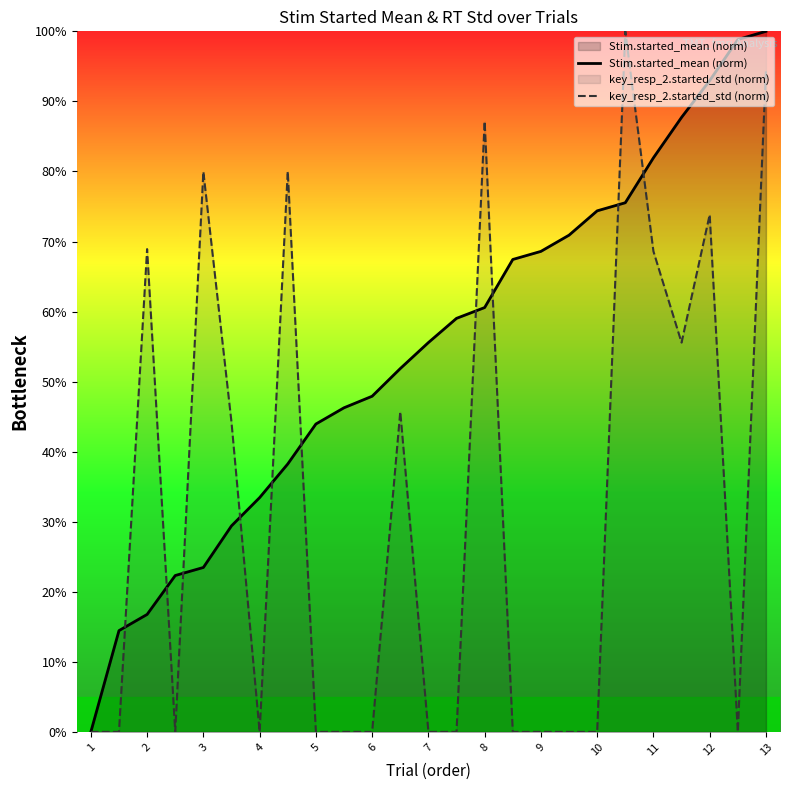

Does the chart display data point markers on the line(s)?

No